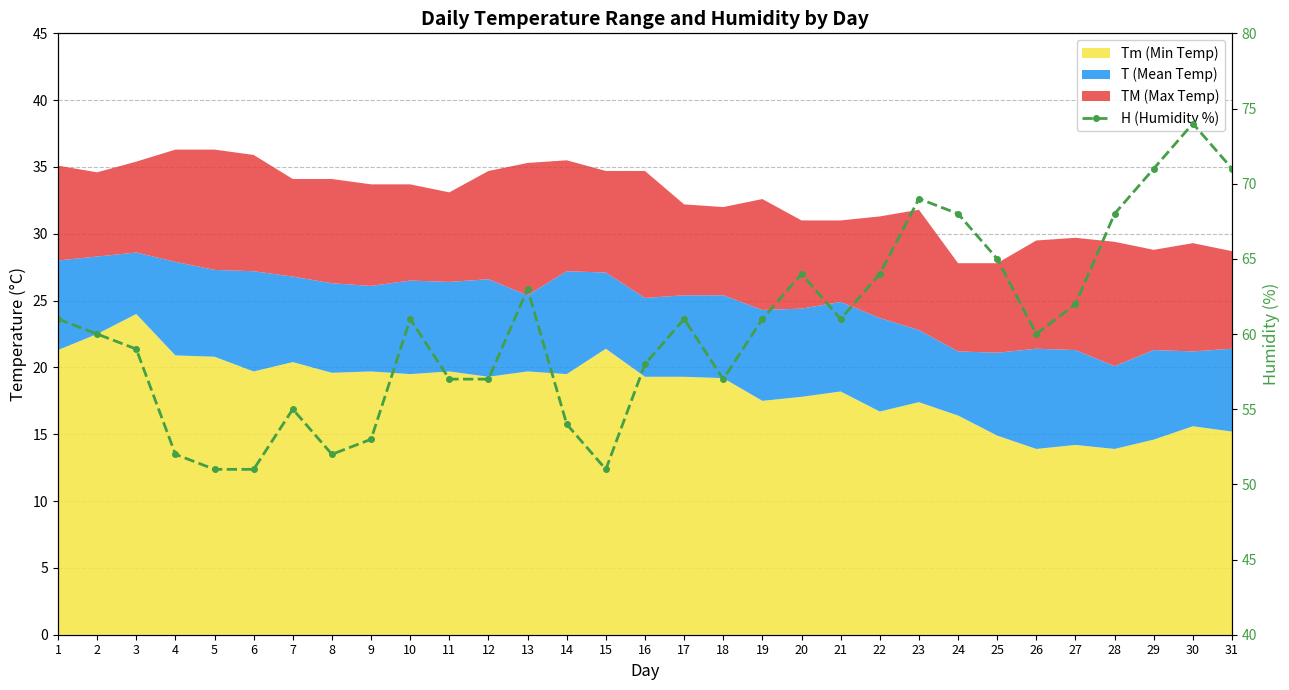

Reading left to right, what are all the values shown in this chart?

61	60	59	52	51	51	55	52	53	61	57	57	63	54	51	58	61	57	61	64	61	64	69	68	65	60	62	68	71	74	71